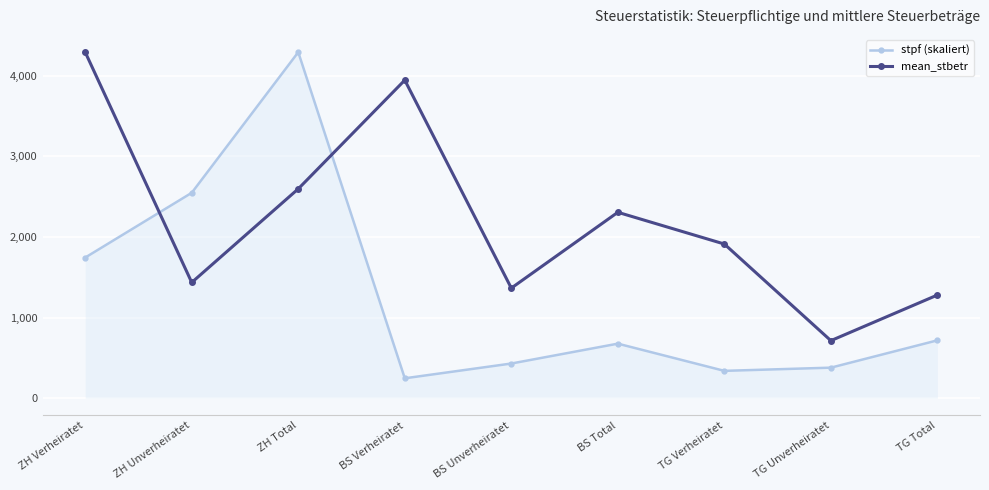

Which series has the largest total across all categories?

mean_stbetr